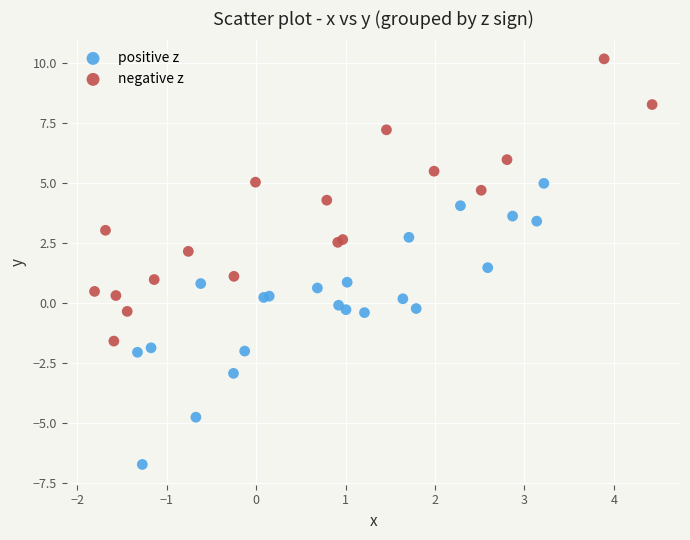

Which series reaches the maximum Y coordinate?

negative z